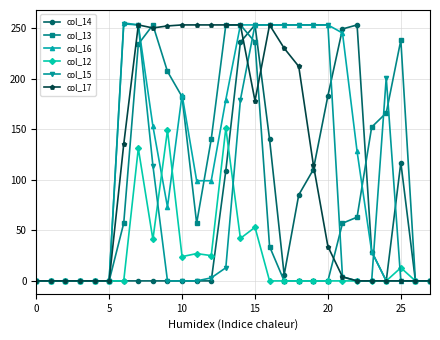

True or false: col_12 has more than 2 interior local peaks.

True